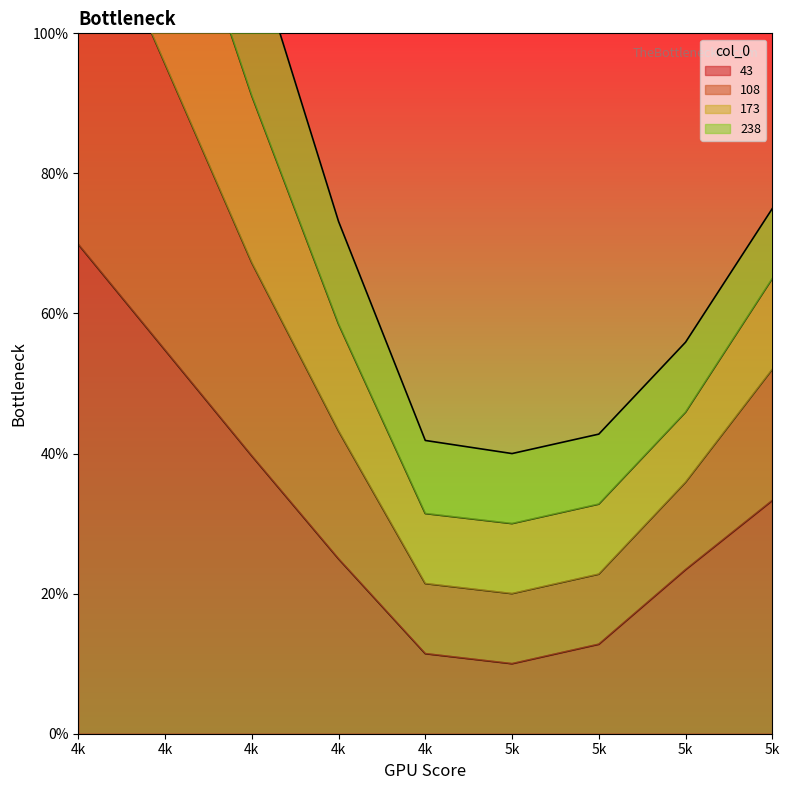

True or false: 108 and 43 cross at least once.

False